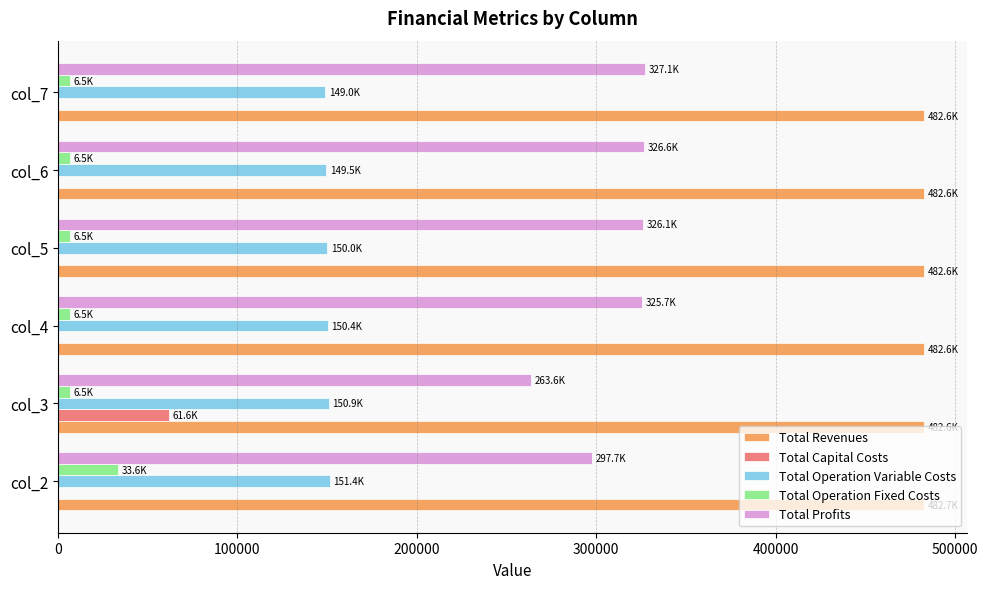

How many data points does each series have?

6